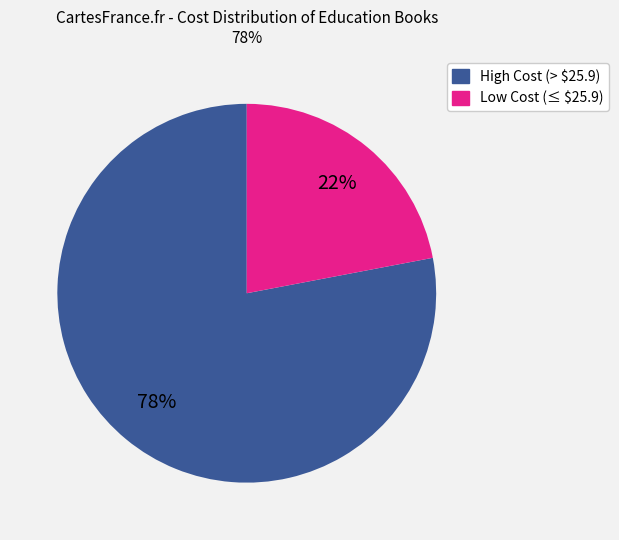

Is there a majority slice in this chart?

Yes